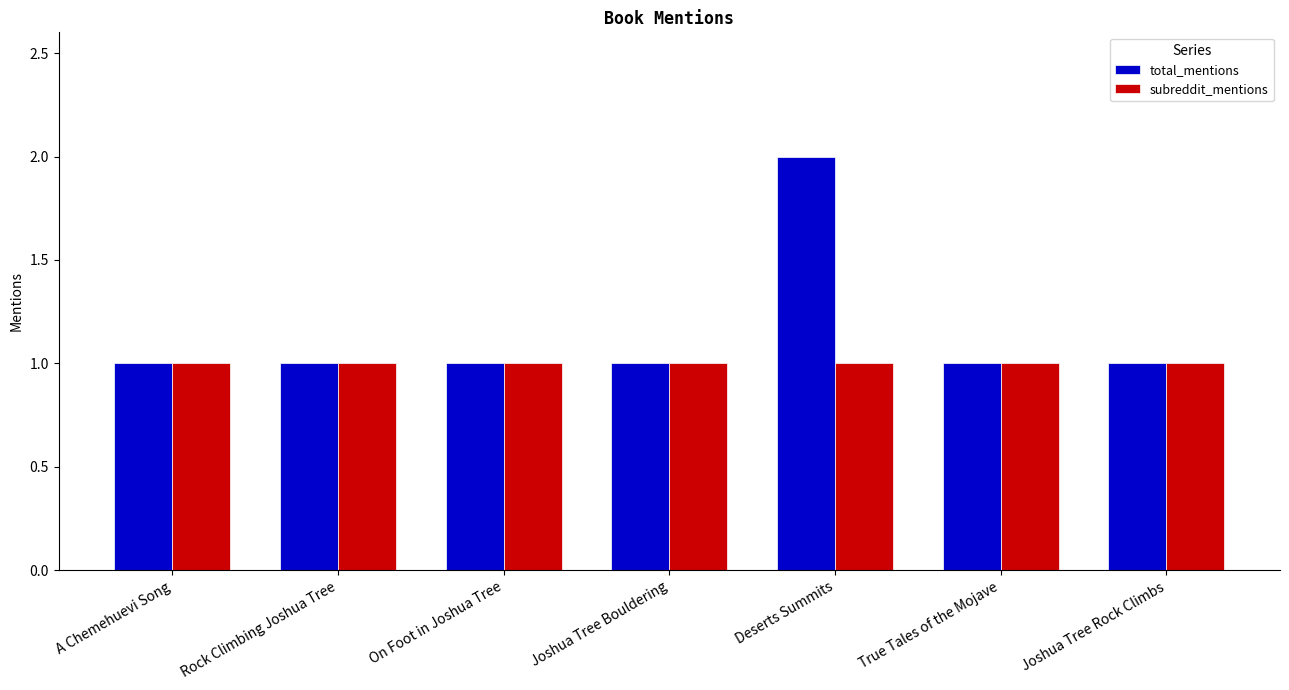

Which series has the widest spread of values?

total_mentions